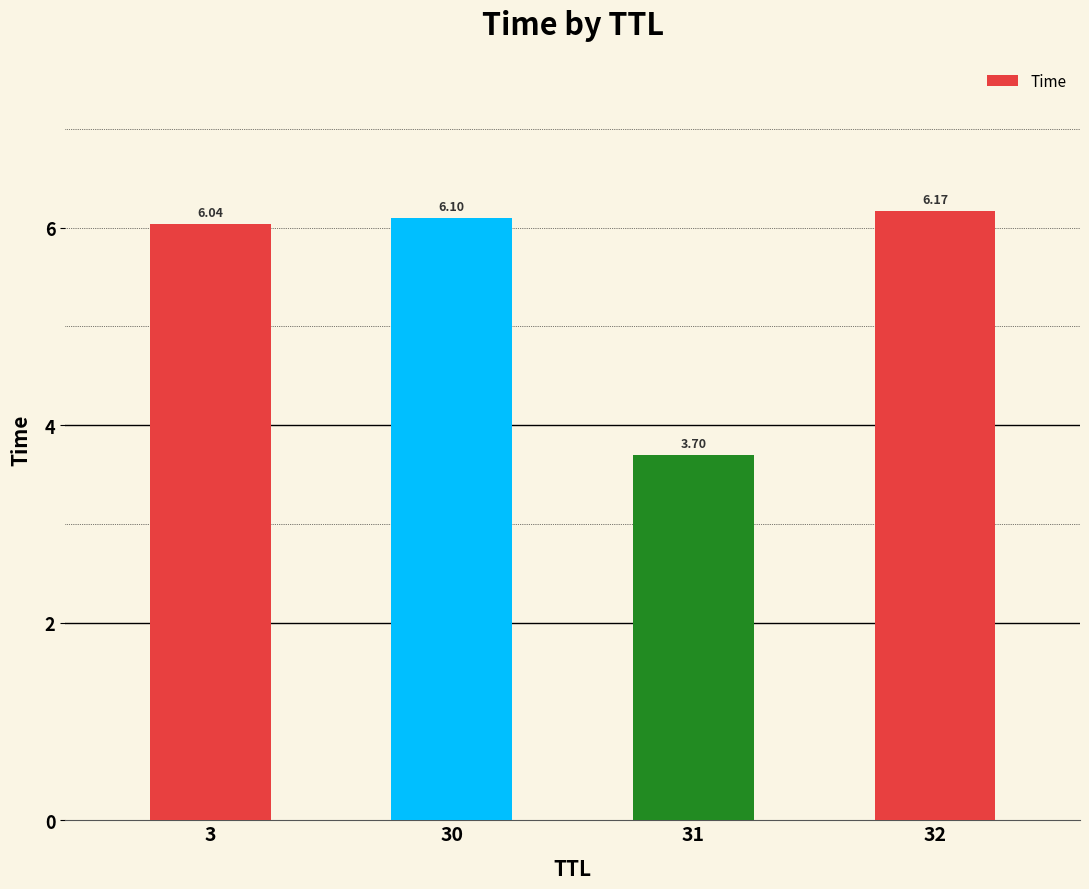

List the labels in order of value, largest first.

32, 30, 3, 31